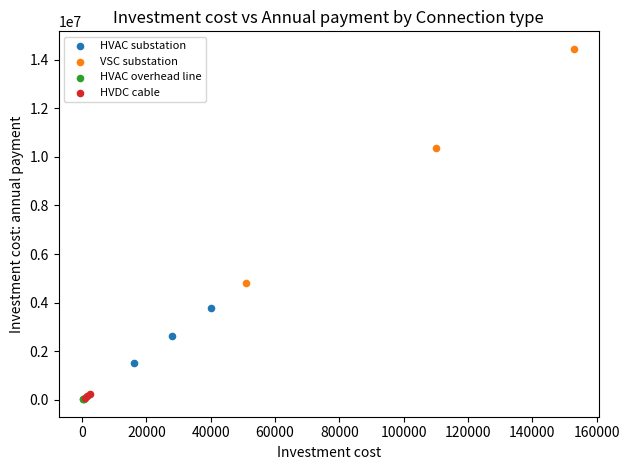

Which series has the largest Y range (max minus min)?

VSC substation